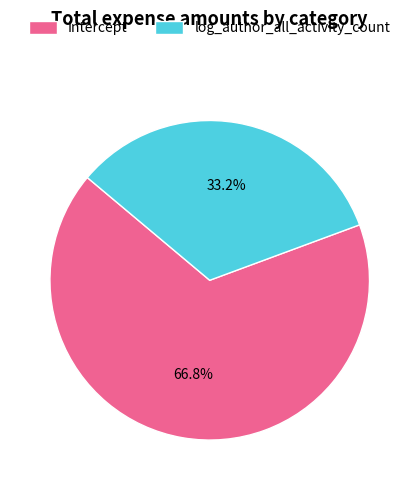

To the nearest percent, what percentage of the pie is Intercept?

67%